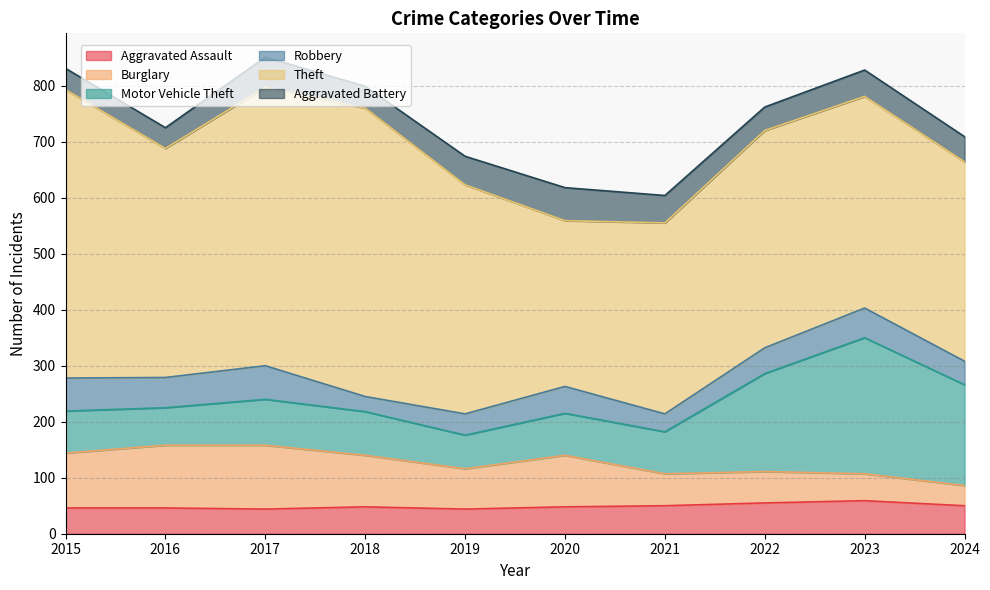

Which series has the largest total across all categories?

Theft